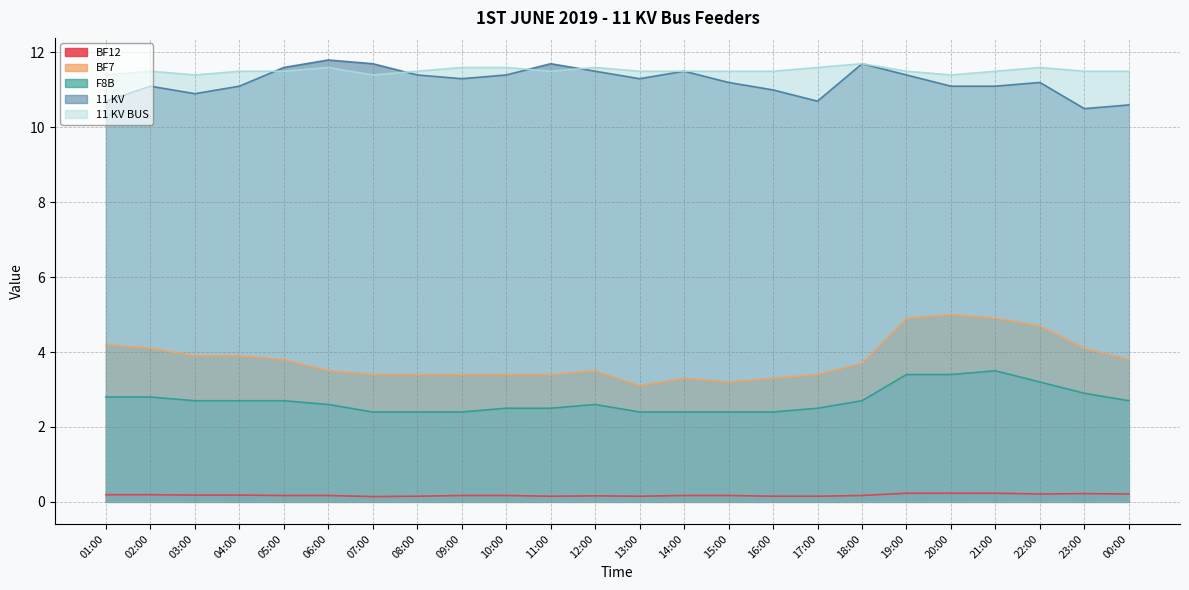

Which series has the largest total across all categories?

11 KV BUS